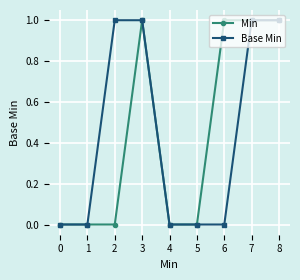

How many Base Min values are between 0 and 1?

9